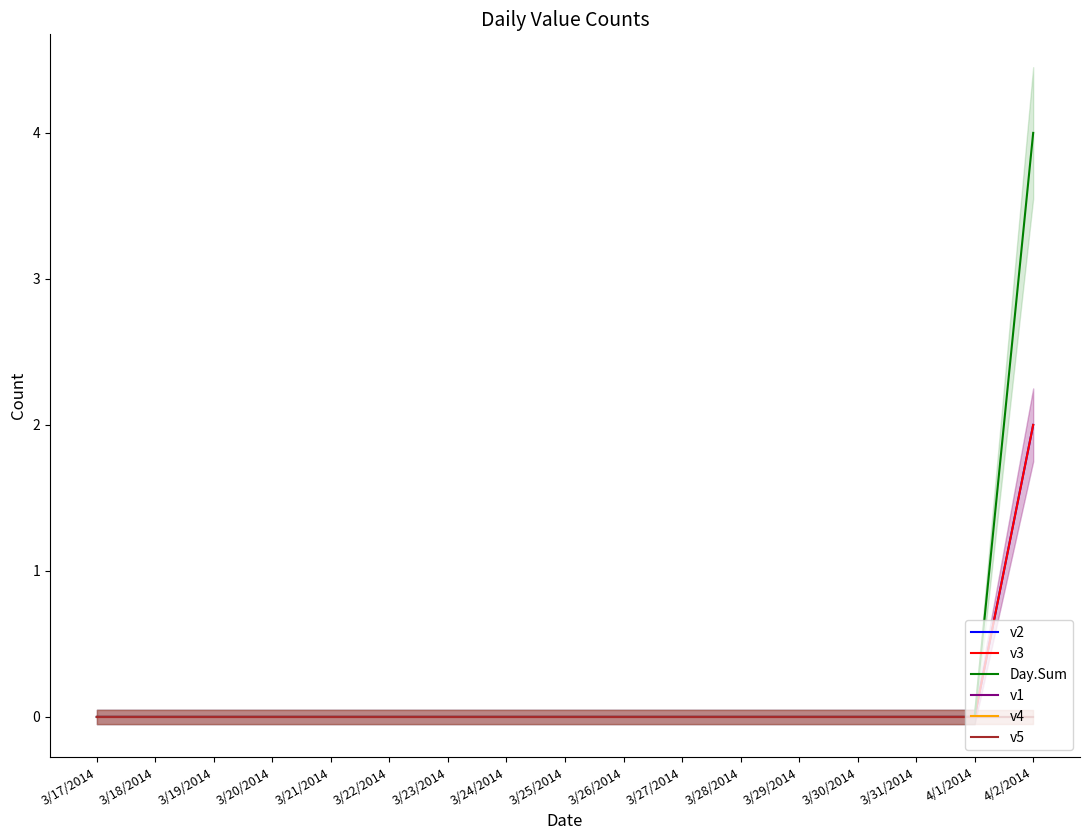

How many lines are shown in the chart?

6